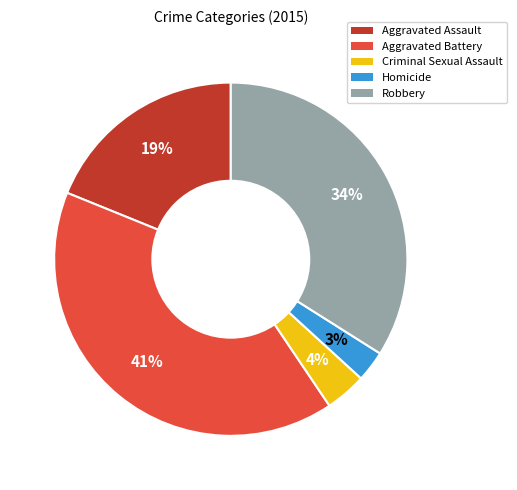

Does any single category account for the majority?

No